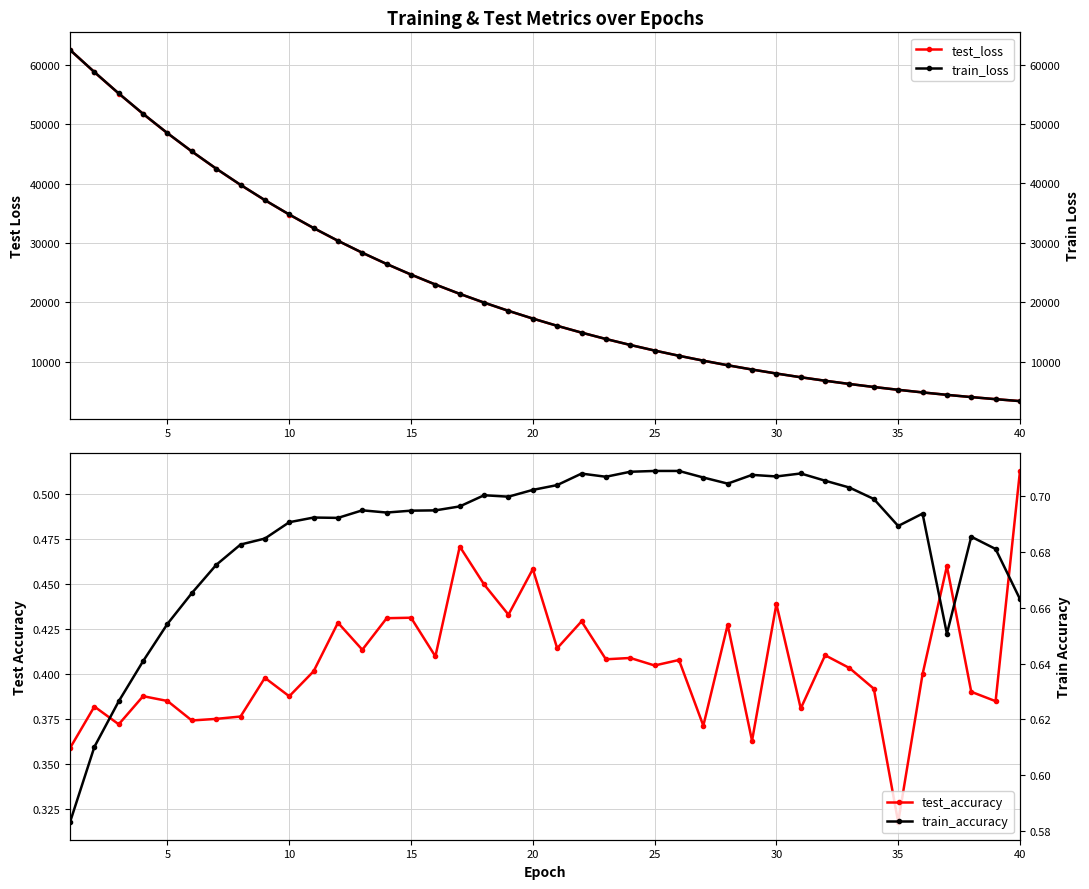

True or false: test_accuracy and test_loss intersect in this chart.

False